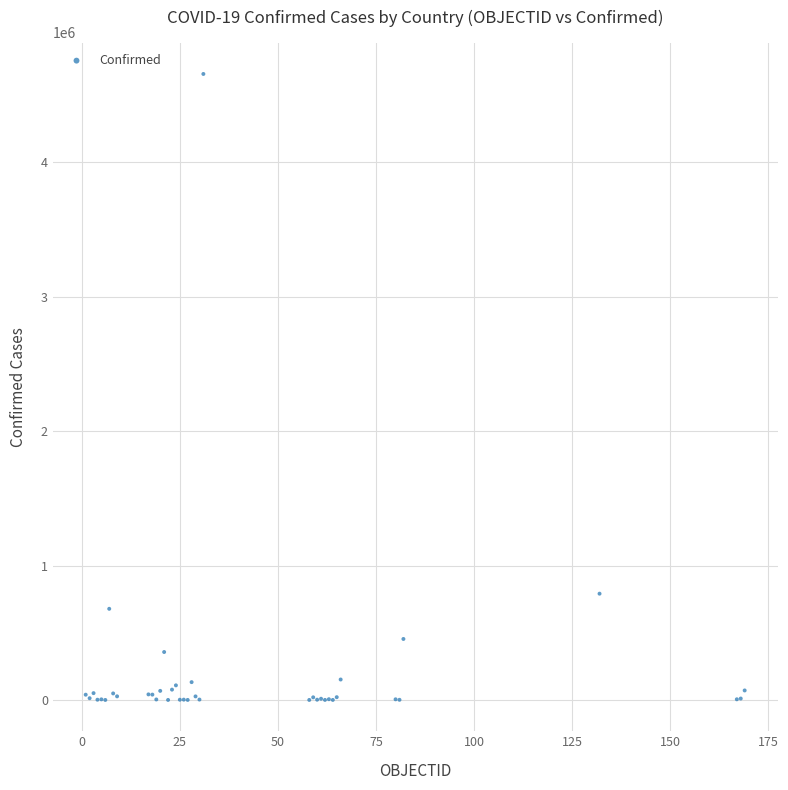

What Y value in the scatter plot is closest to 2328900?

790823